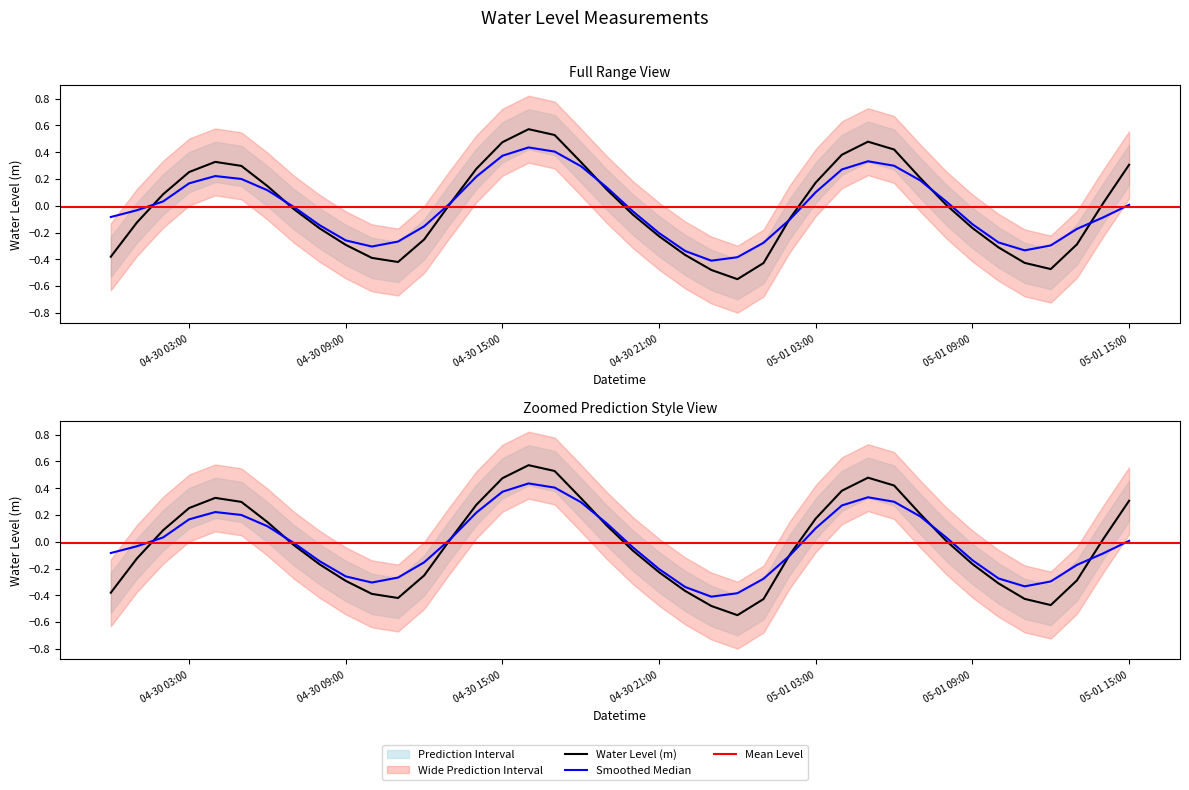

Rank the categories by value from lowest to highest.

2023-05-01 00:00:00, 2023-04-30 23:00:00, 2023-05-01 12:00:00, 2023-05-01 01:00:00, 2023-05-01 11:00:00, 2023-04-30 11:00:00, 2023-04-30 10:00:00, 2023-04-30 00:00:00, 2023-04-30 22:00:00, 2023-05-01 10:00:00, 2023-04-30 09:00:00, 2023-05-01 13:00:00, 2023-04-30 12:00:00, 2023-04-30 21:00:00, 2023-04-30 08:00:00, 2023-05-01 09:00:00, 2023-04-30 01:00:00, 2023-05-01 02:00:00, 2023-04-30 20:00:00, 2023-04-30 07:00:00, 2023-05-01 08:00:00, 2023-04-30 13:00:00, 2023-05-01 14:00:00, 2023-04-30 02:00:00, 2023-04-30 19:00:00, 2023-04-30 06:00:00, 2023-05-01 03:00:00, 2023-05-01 07:00:00, 2023-04-30 03:00:00, 2023-04-30 14:00:00, 2023-04-30 05:00:00, 2023-05-01 15:00:00, 2023-04-30 18:00:00, 2023-04-30 04:00:00, 2023-05-01 04:00:00, 2023-05-01 06:00:00, 2023-04-30 15:00:00, 2023-05-01 05:00:00, 2023-04-30 17:00:00, 2023-04-30 16:00:00